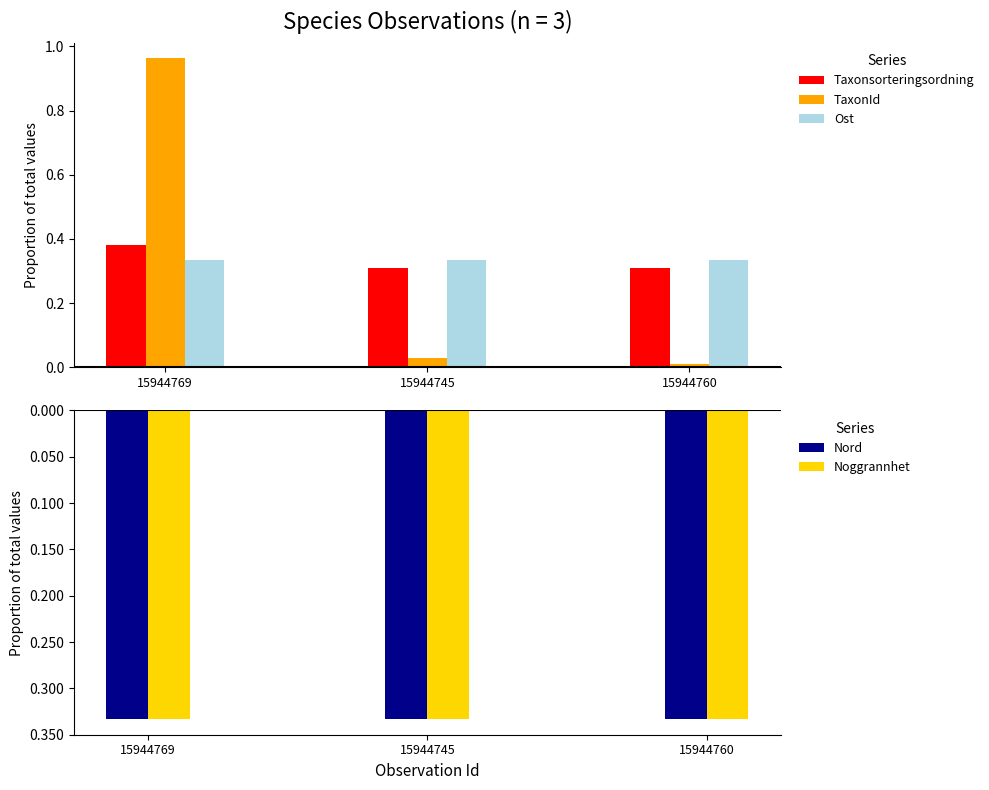

What position from the right is 15944745?

2